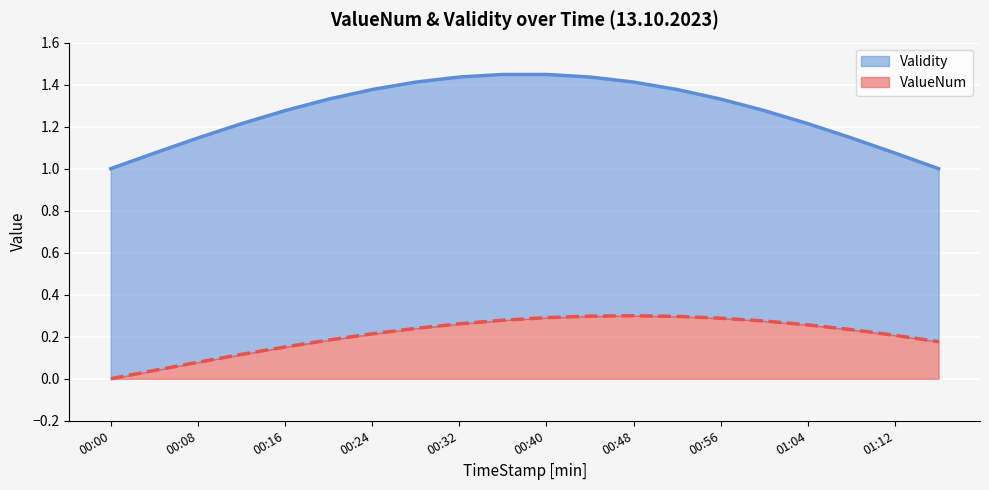

Is the value of ValueNum at 00:48 greater than the value of Validity at 00:00?

No